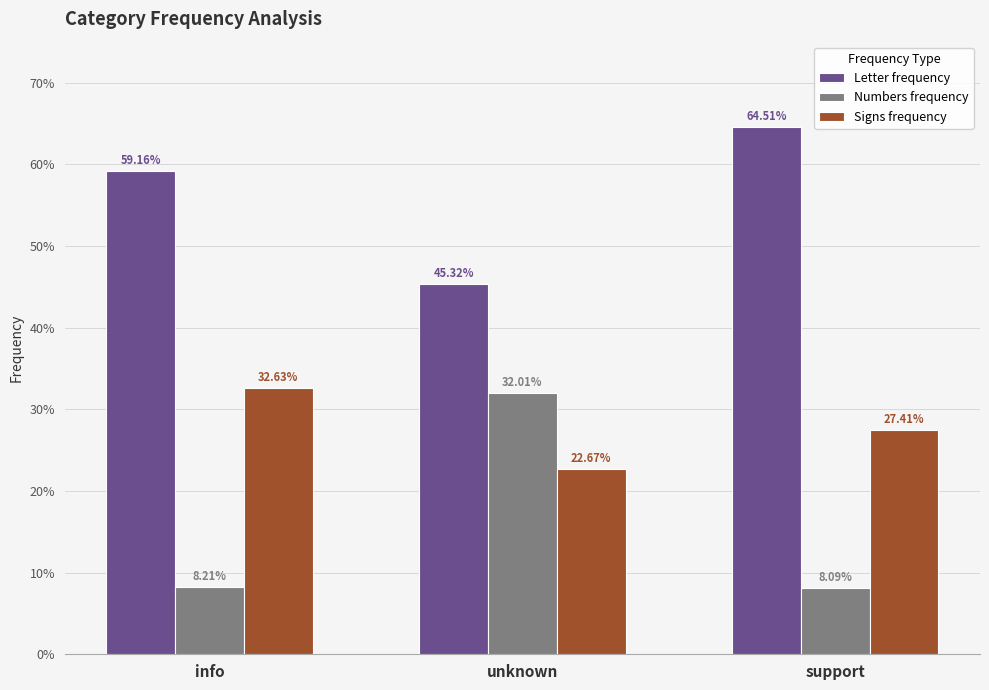

What is the minimum value for Signs frequency?

0.2